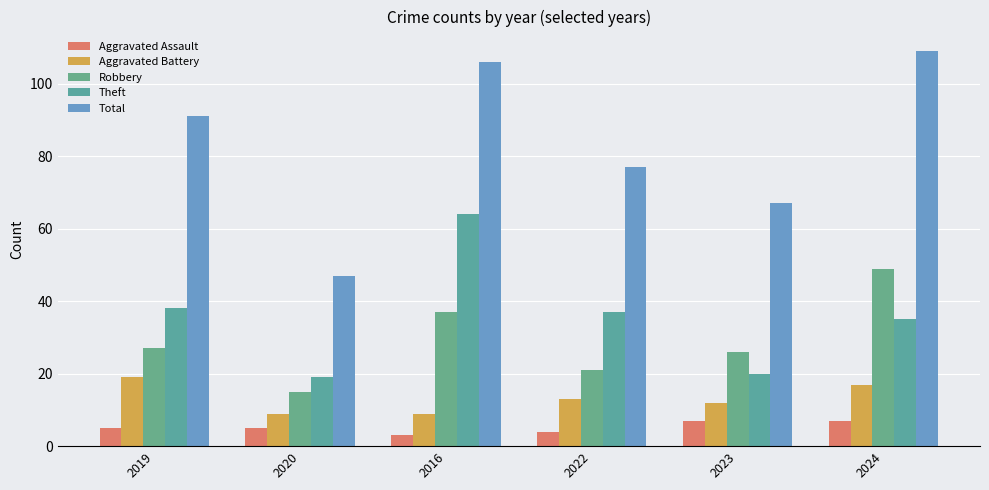

What is the lowest value of the Total series?

47